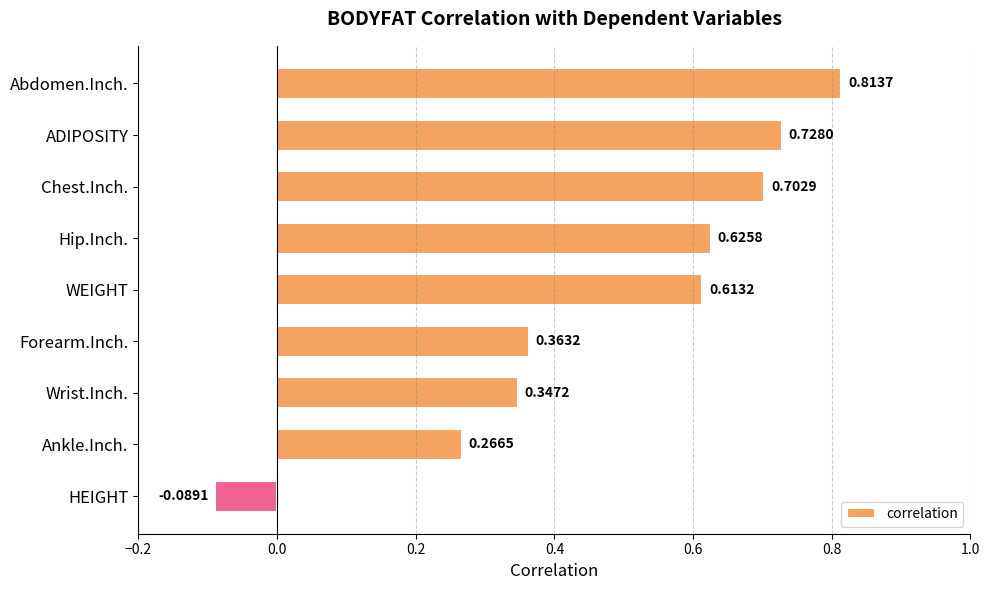

What is the label of the 3rd bar from the bottom?

Wrist.Inch.